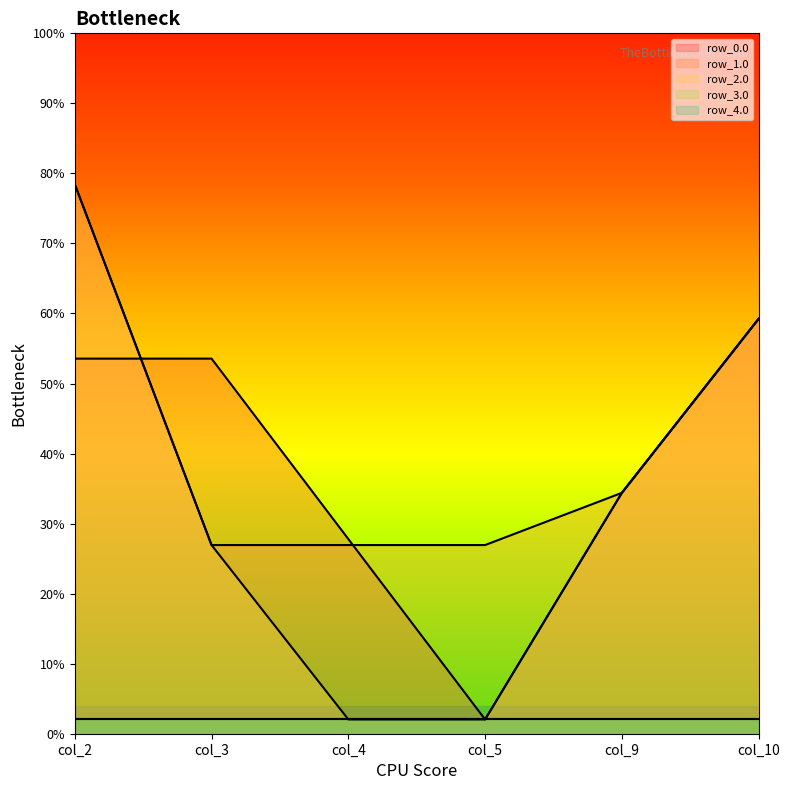

Which category has the highest value in the row_1.0 series?

col_2